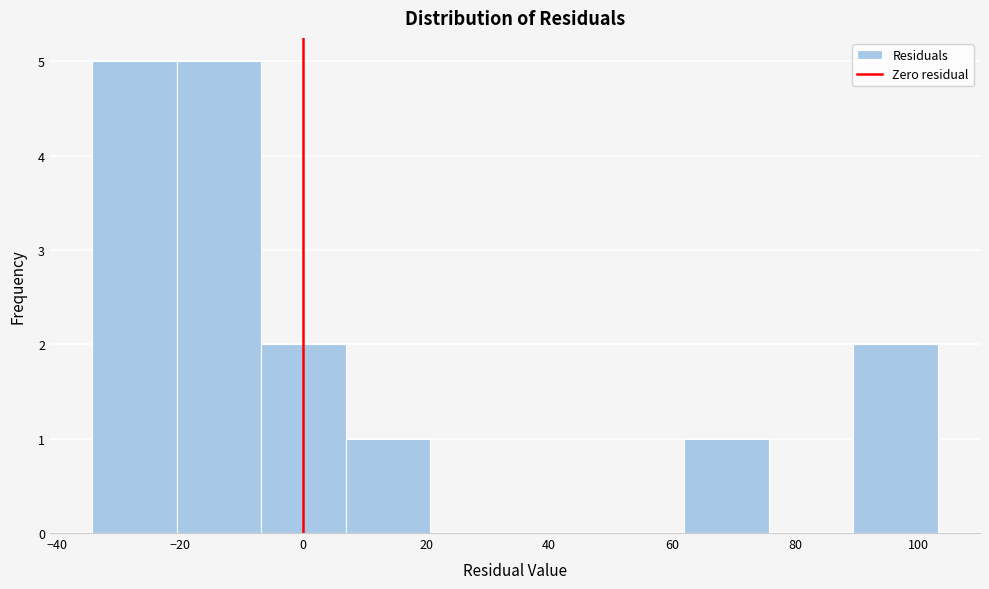

Reading left to right, transcribe this chart: for each bar, give the range it covers on the x-axis and its height. Neither the bar edges nor the heights are printed on the chart, so give them approximately, as read against the axes.

-34 to -20: 5
-20 to -6: 5
-6 to 6: 2
6 to 20: 1
20 to 34: 0
34 to 48: 0
48 to 62: 0
62 to 76: 1
76 to 90: 0
90 to 104: 2